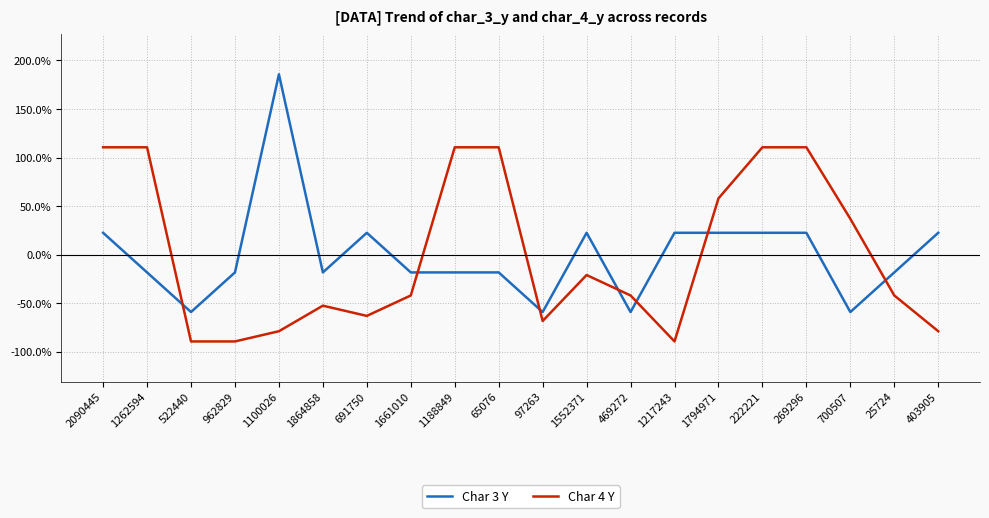

At 1100026, list the series in order from largest to smallest.

Char 3 Y, Char 4 Y